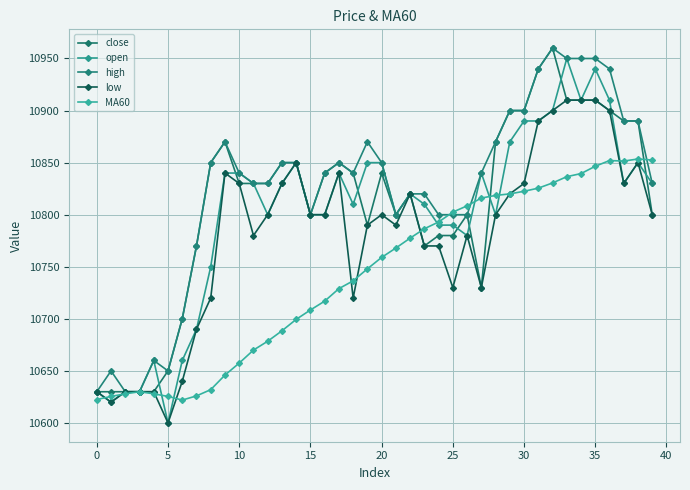

What is the minimum value shown in the chart?

10600.0